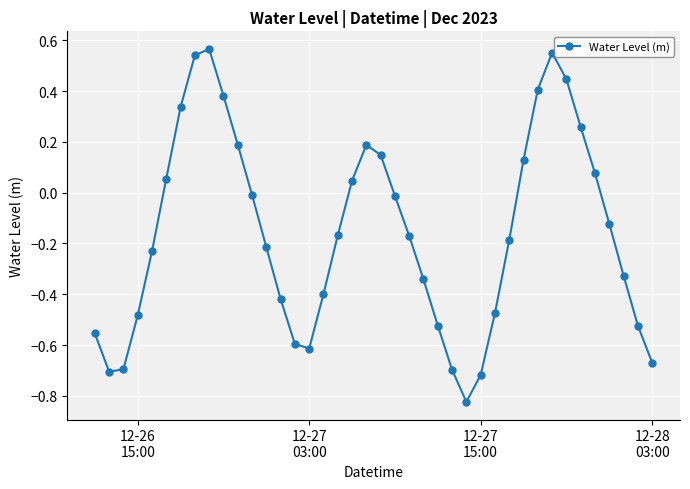

What is the difference between the maximum and minimum values?

1.4